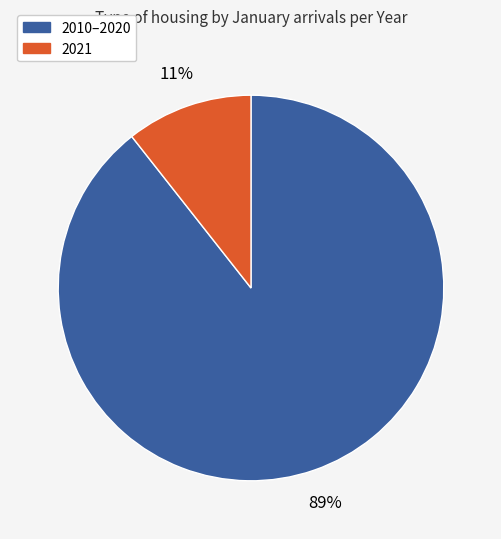

To the nearest percent, what is the average slice percentage?

50%